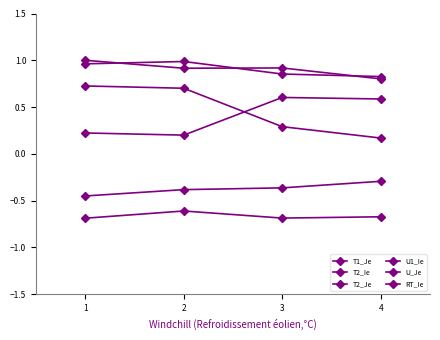

The T2_Ie series shows 0.6 at 3. True or false?

False